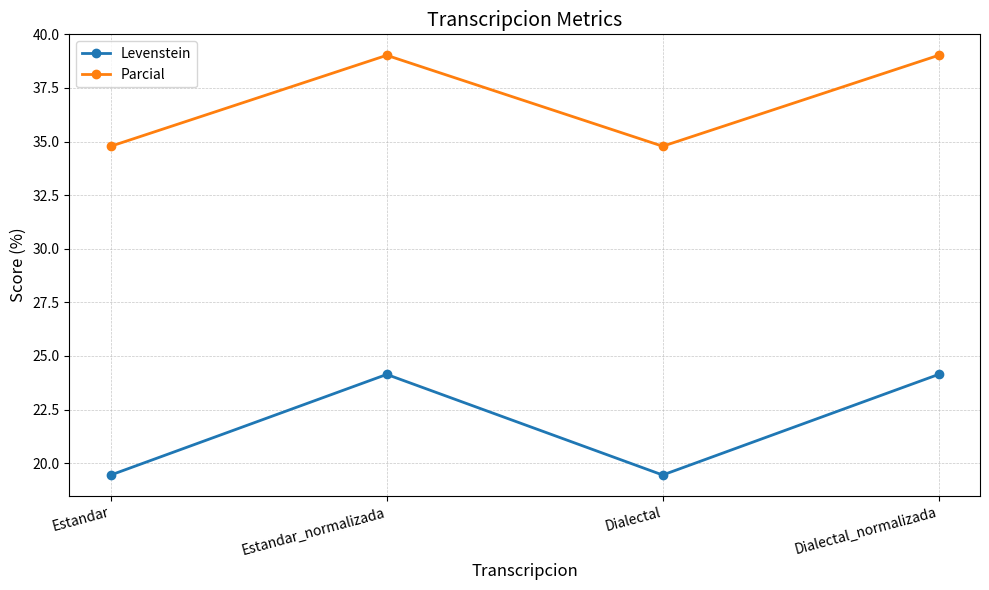

How many categories are shown in the chart?

4